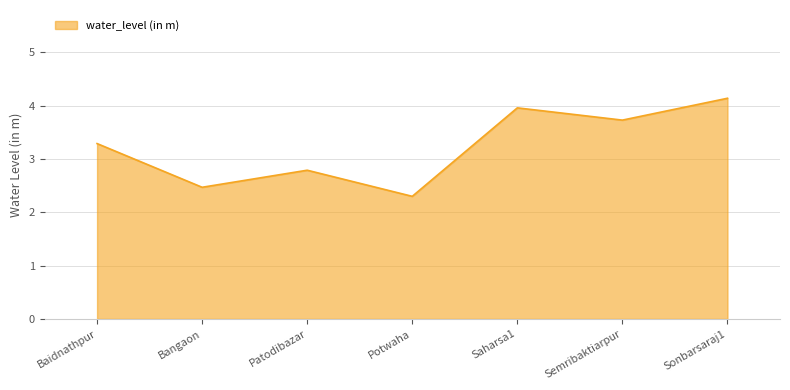

Is it true that the value at Patodibazar is 2.8?

True